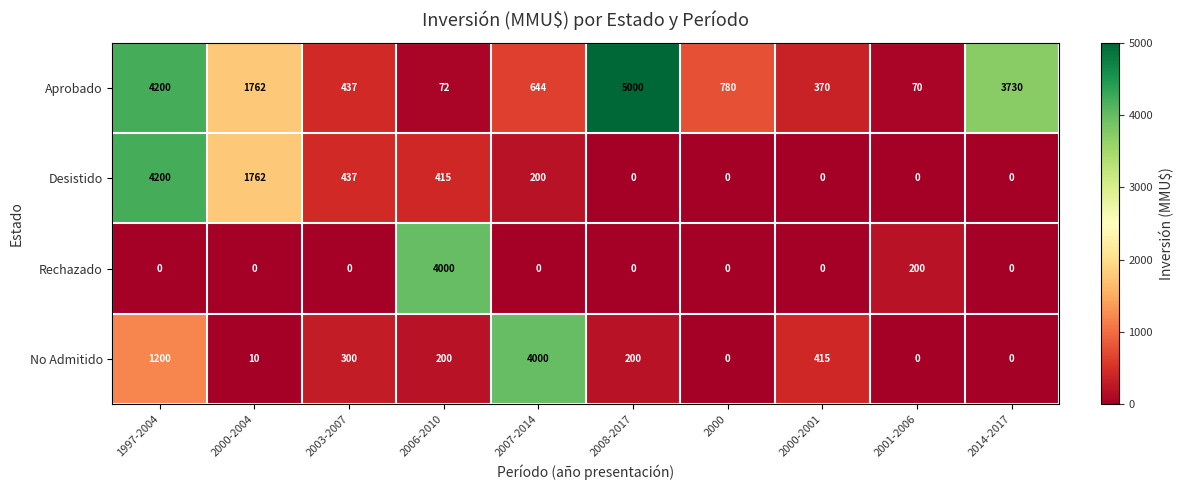

The value of Rechazado at 2006-2010 is 1714. True or false?

False